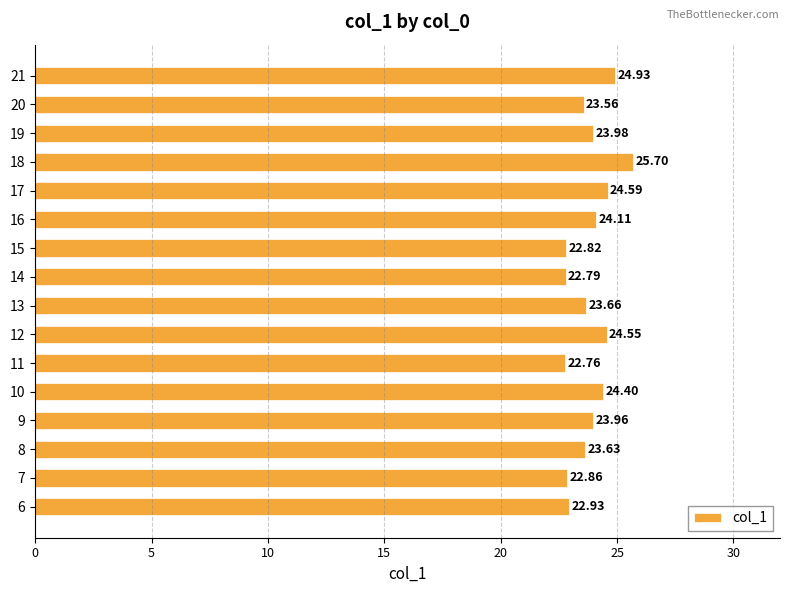

List the labels in order of value, smallest first.

11, 14, 15, 7, 6, 20, 8, 13, 9, 19, 16, 10, 12, 17, 21, 18